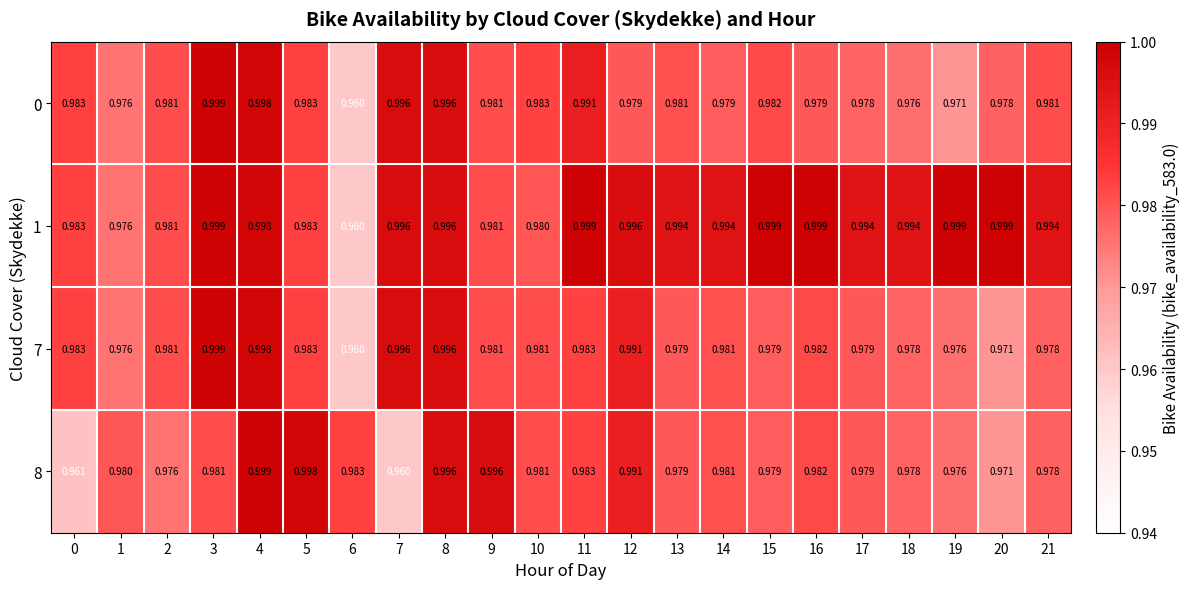

Is the value of 8 at 19 greater than the value of 1 at 16?

No